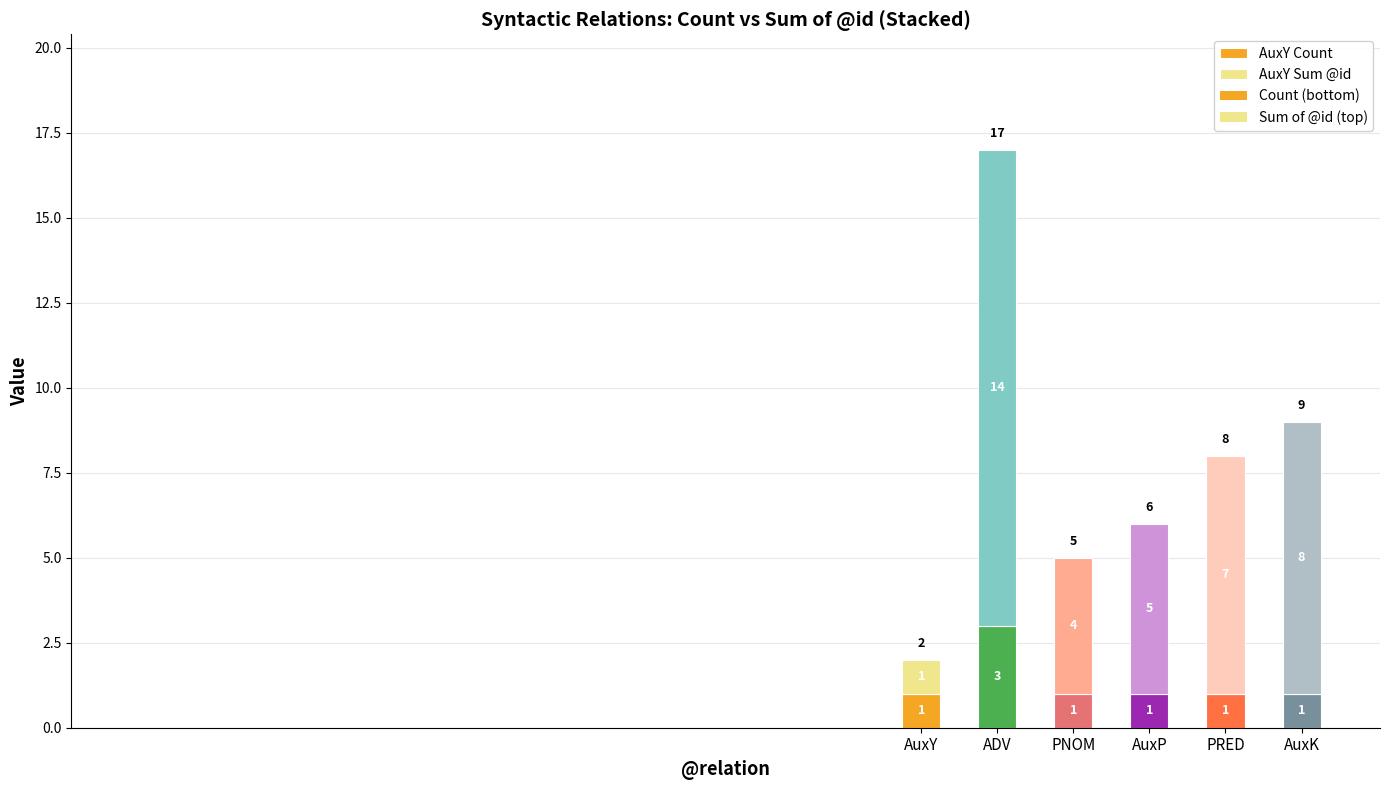

What is the value of the Count bar at the 4th from the left?

1